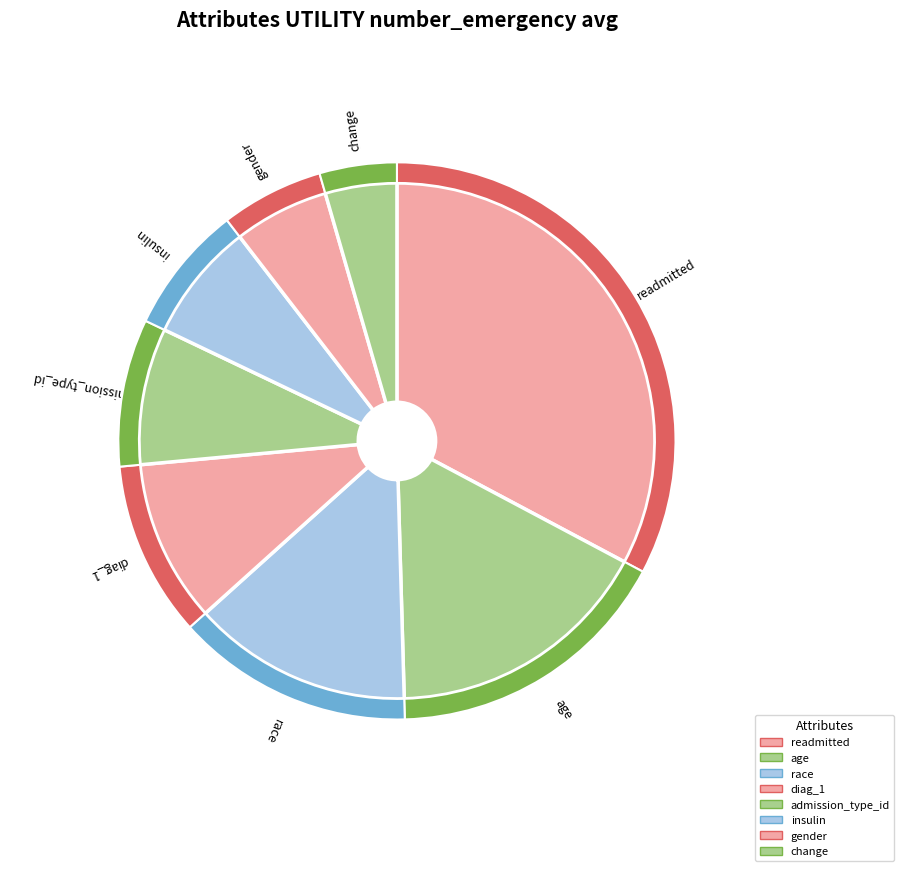

To the nearest percent, what percentage of the pie is race?

14%